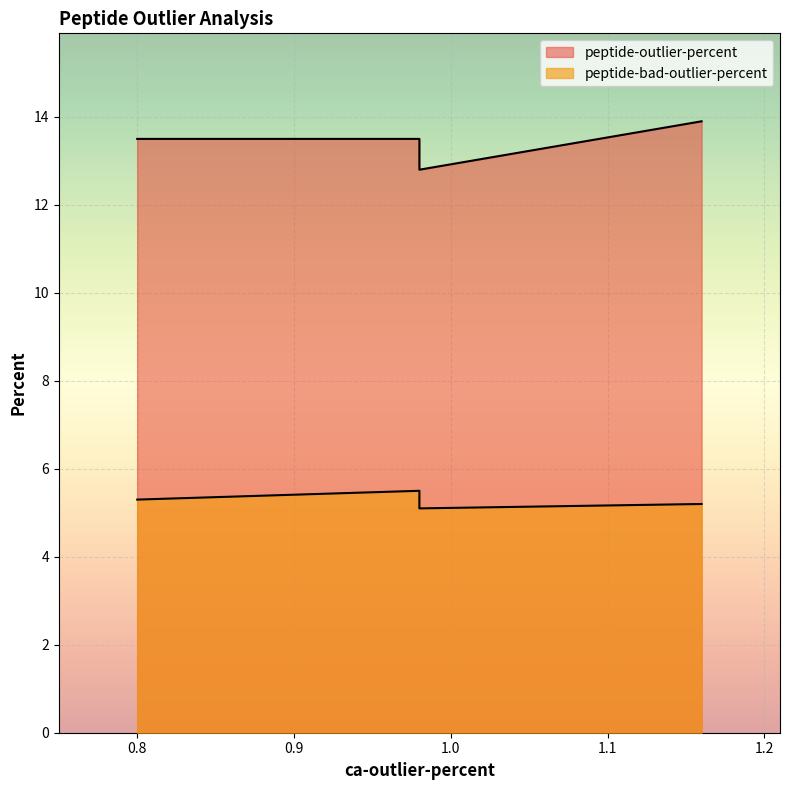

What is the difference between the highest and lowest values at 0.98?

8.0